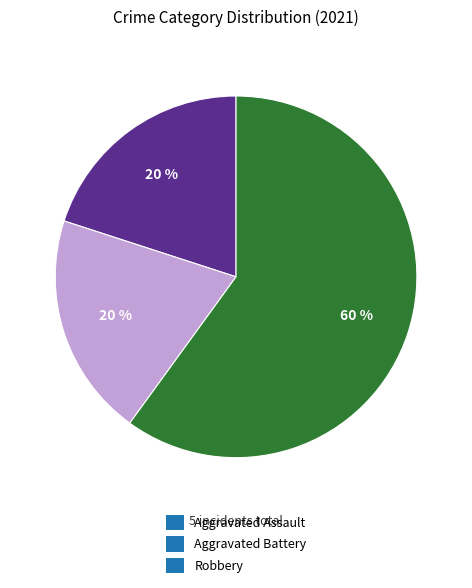

Which has a higher value, Aggravated Battery or Robbery?

Robbery